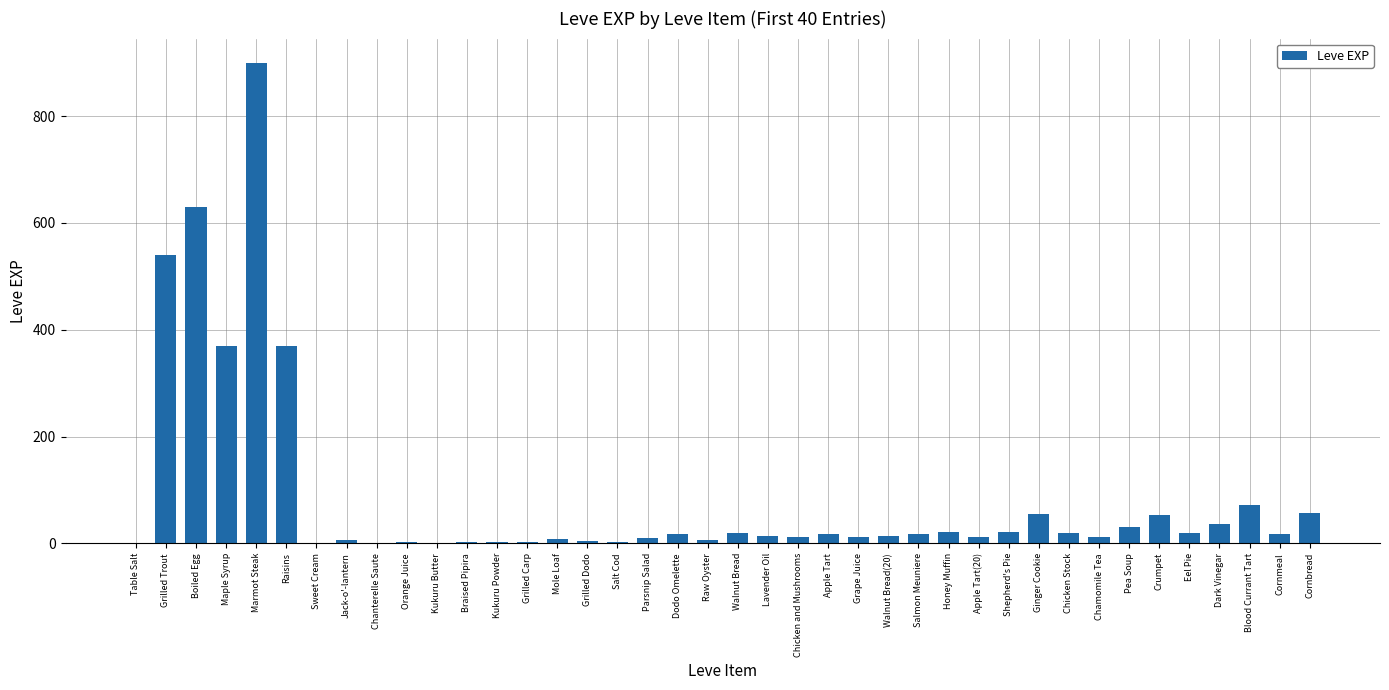

Read the value at Walnut Bread.

19